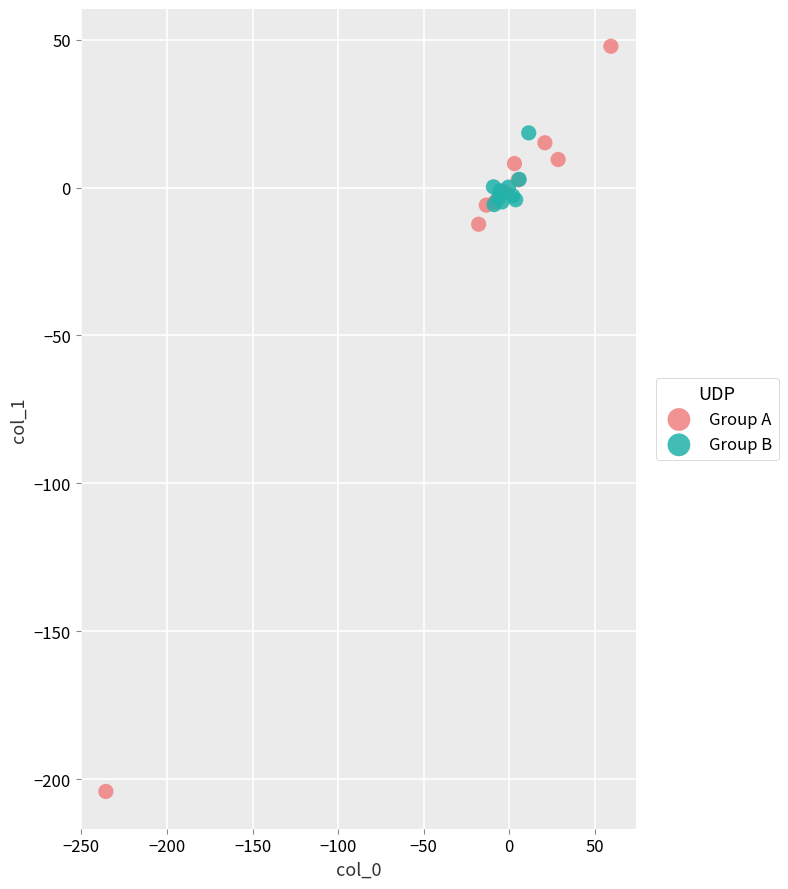

Which series has the widest spread of Y values?

Group A